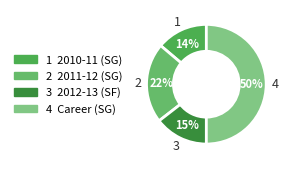

What is the smallest slice in the pie chart?

2010-11 (SG)